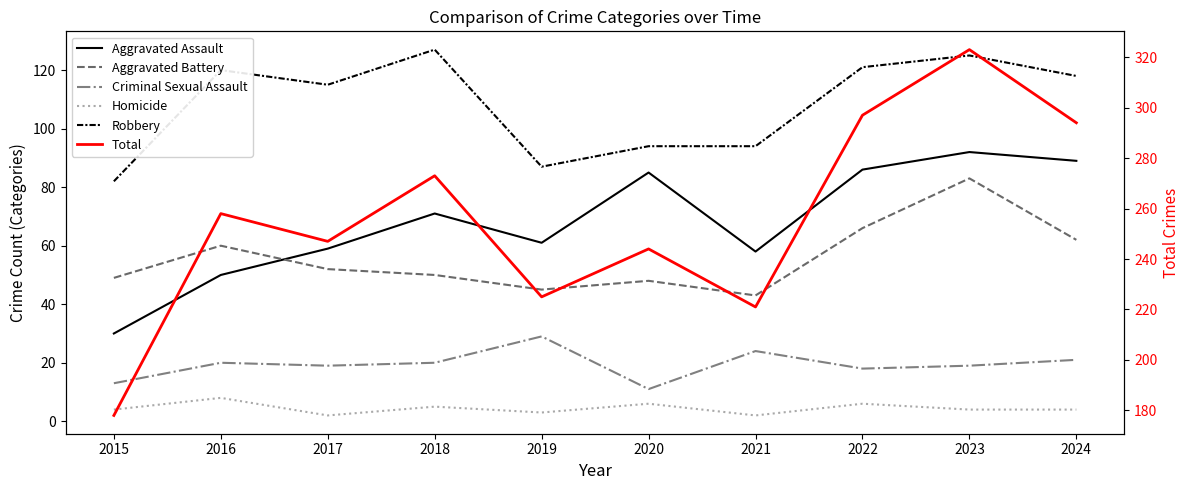

How many data points in Total are less than 258?

5